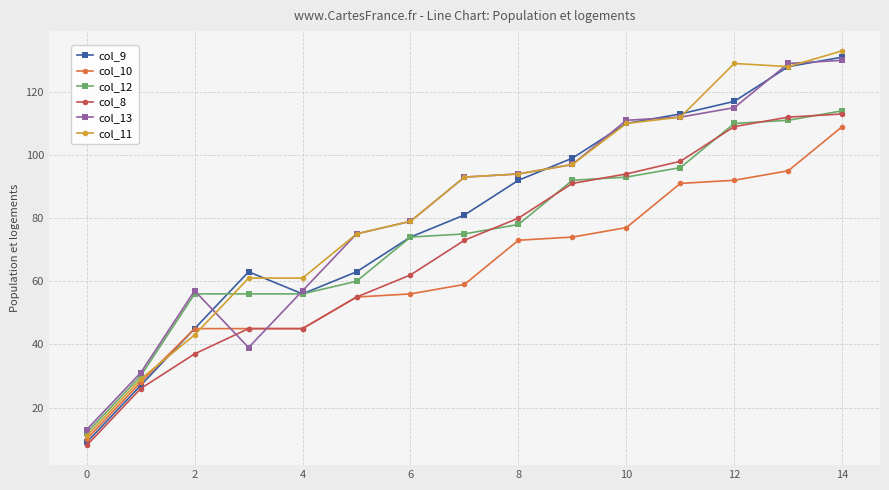

How many lines are shown in the chart?

6